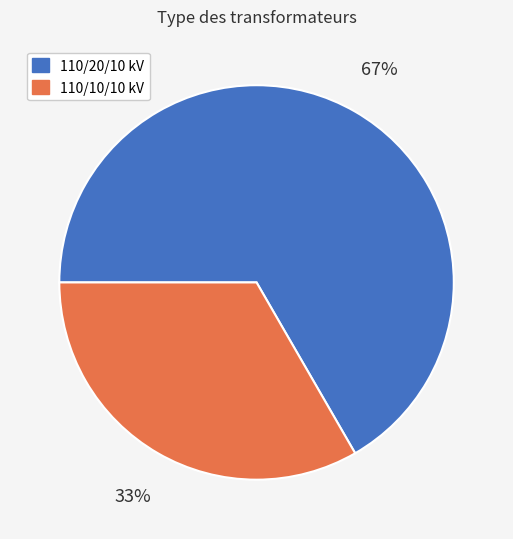

Is there any slice that represents more than half of the pie?

Yes